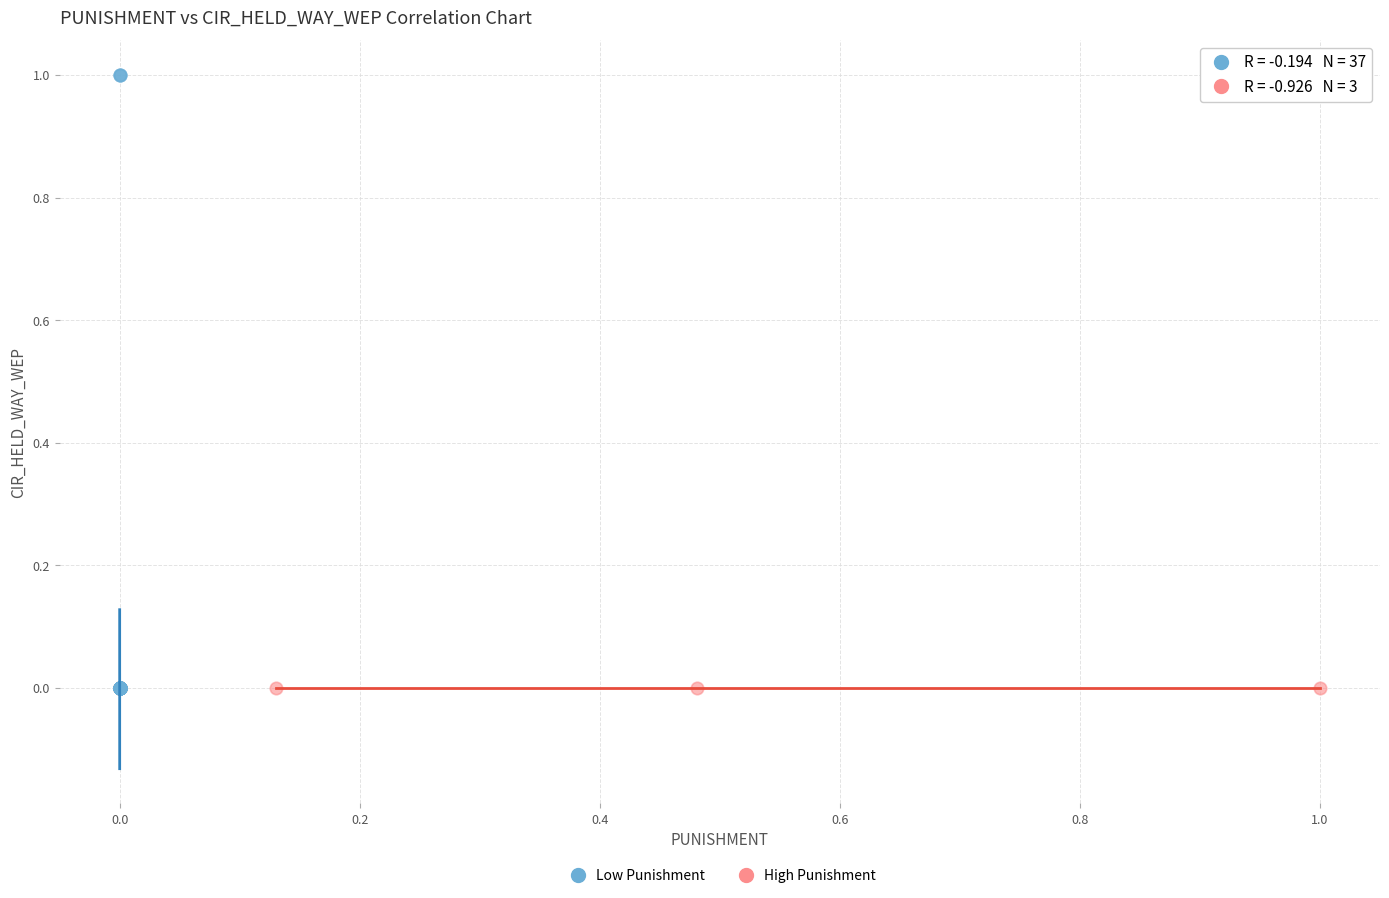

Which series reaches the maximum Y coordinate?

Low Punishment